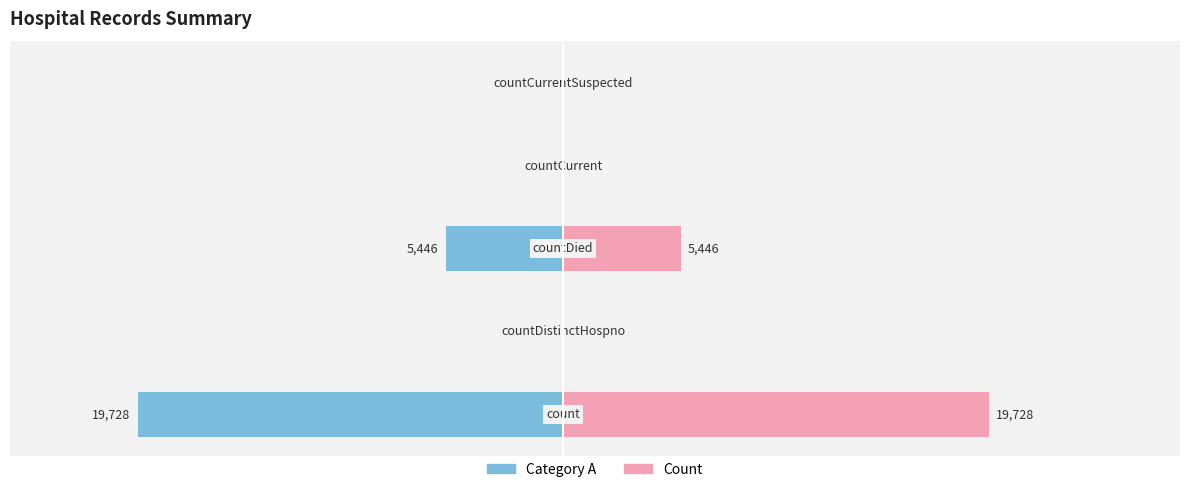

Is it true that Count equals 20.8 at 3?

False